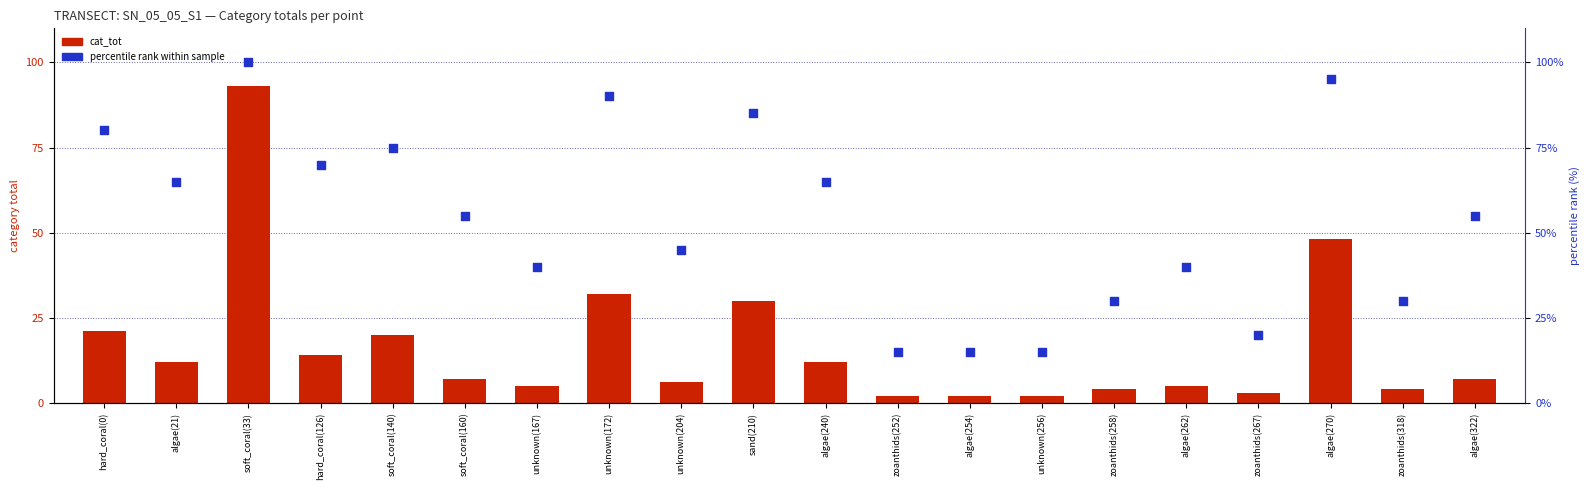

Which series contains the lowest Y value?

cat_tot